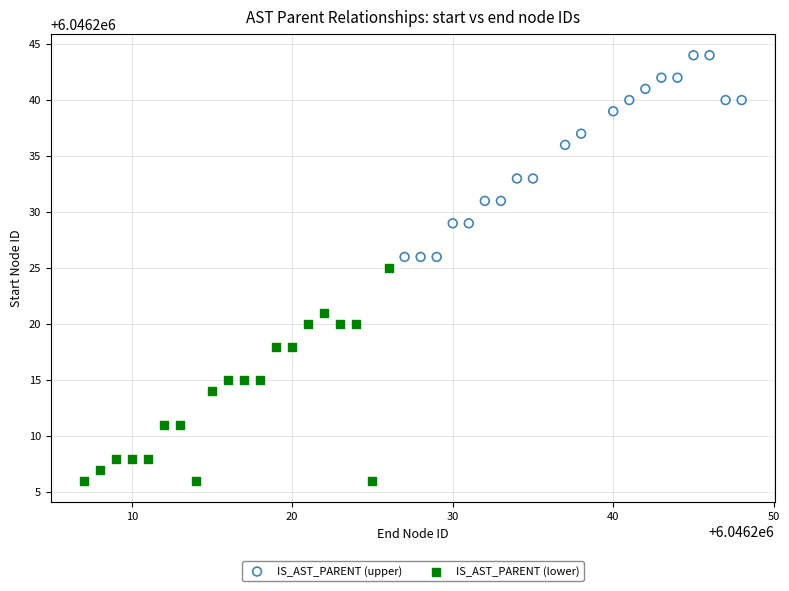

Which series contains the lowest Y value?

IS_AST_PARENT (lower)